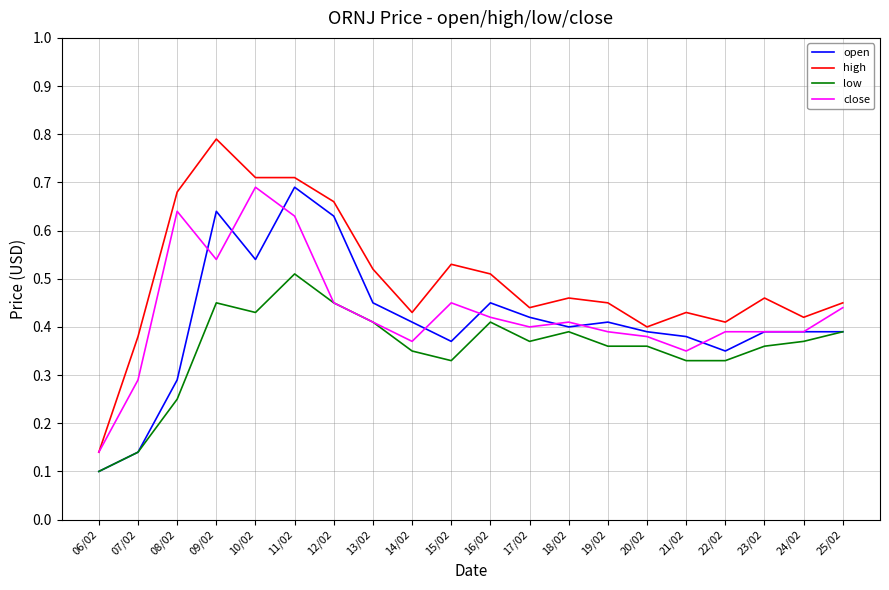

True or false: high and low intersect in this chart.

False